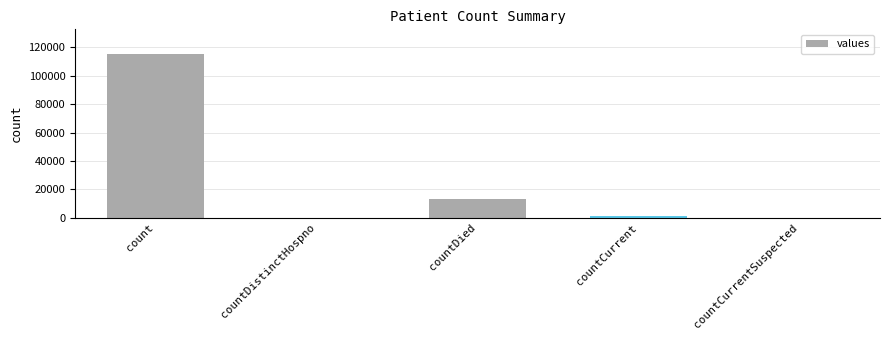

Which label corresponds to the largest value in the chart?

count